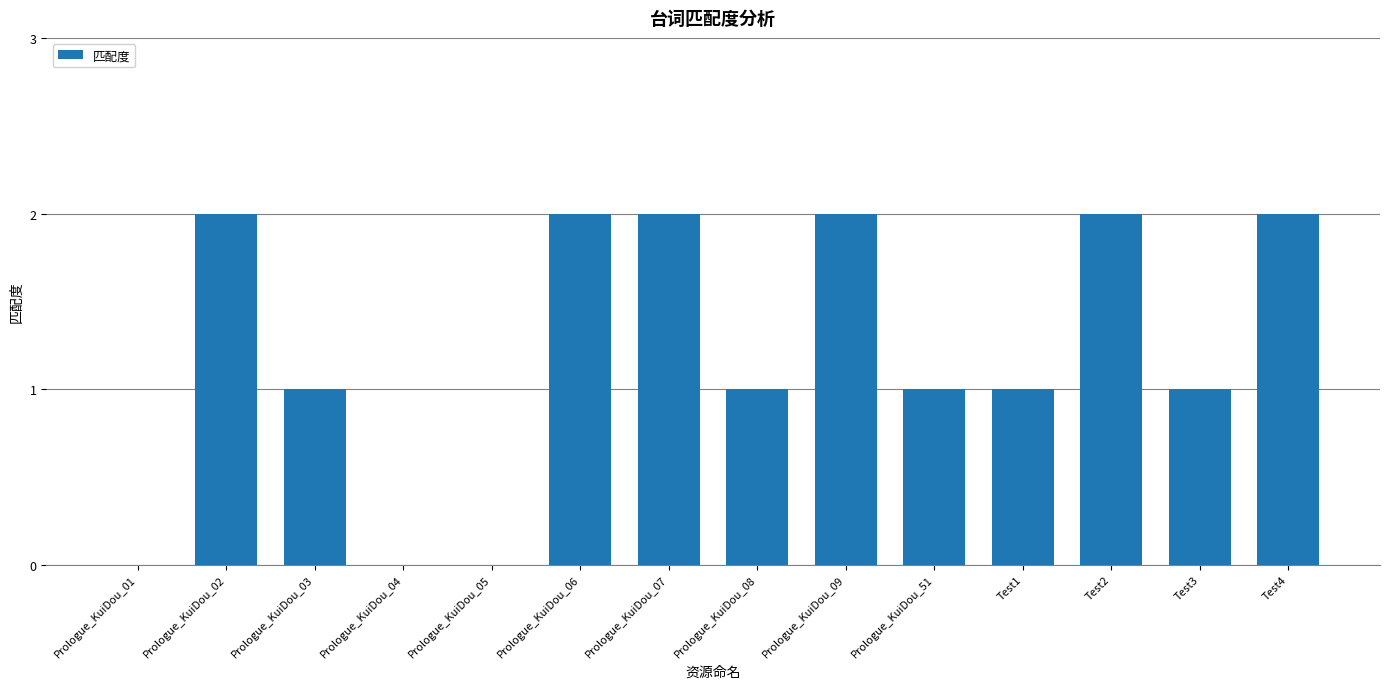

Between Test1 and Prologue_KuiDou_09, which is larger?

Prologue_KuiDou_09